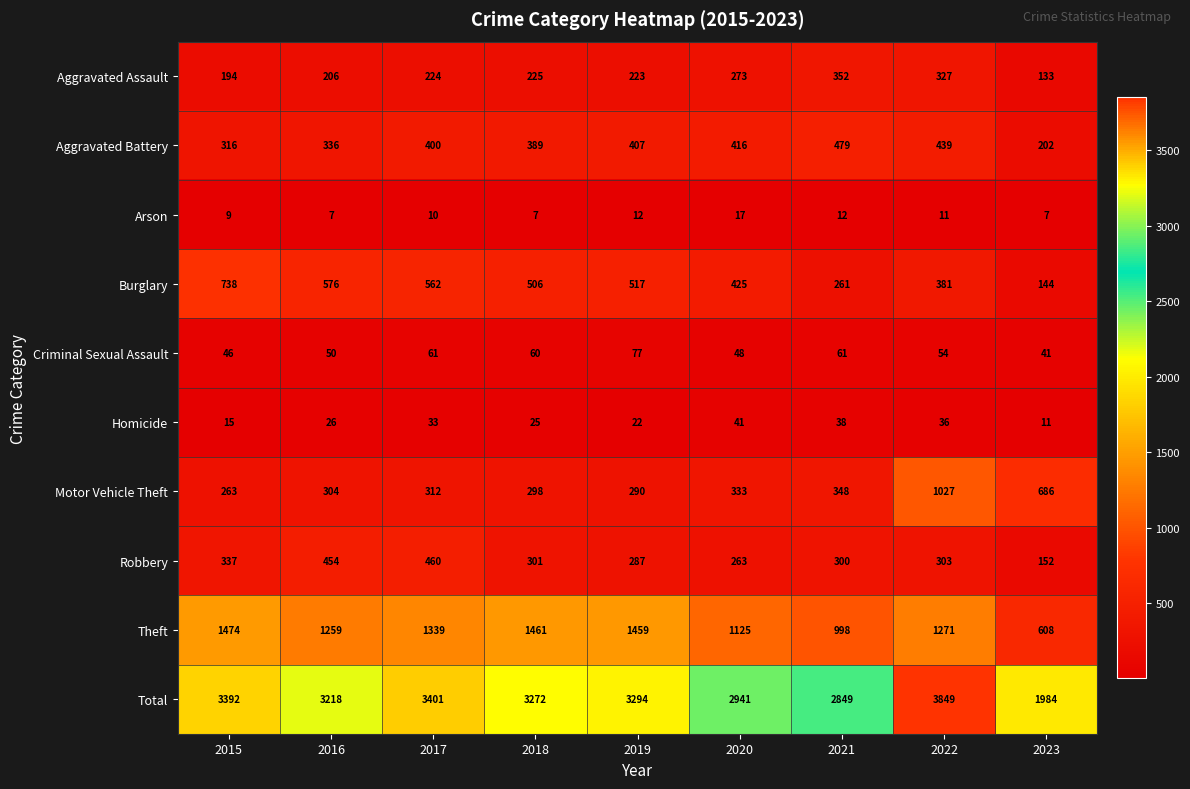

Rank the series at 2021 from lowest to highest value.

Arson, Homicide, Criminal Sexual Assault, Burglary, Robbery, Motor Vehicle Theft, Aggravated Assault, Aggravated Battery, Theft, Total